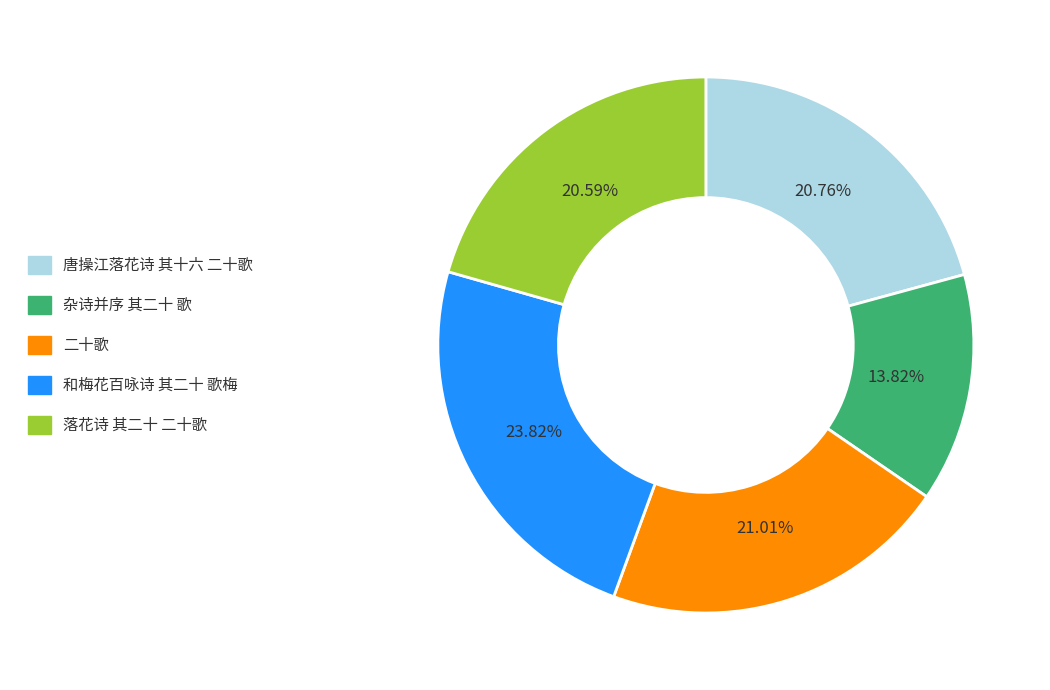

How many slices are in this pie chart?

5